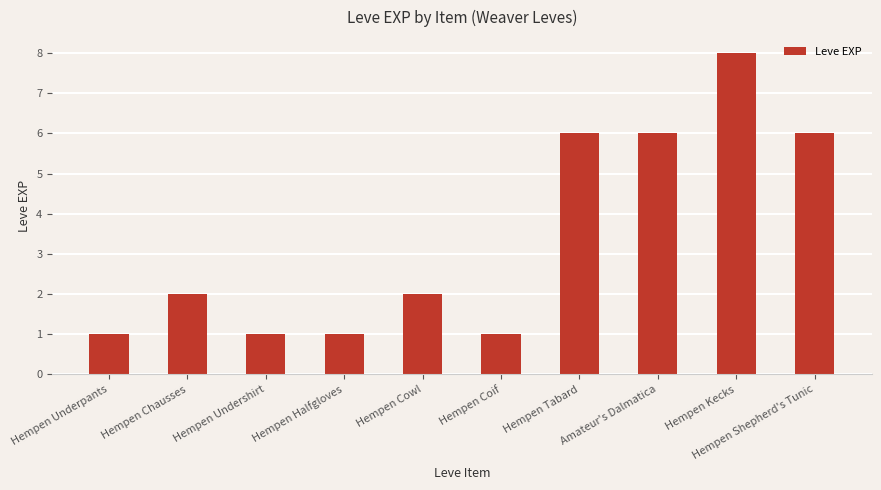

What is the difference between the maximum and minimum values?

7